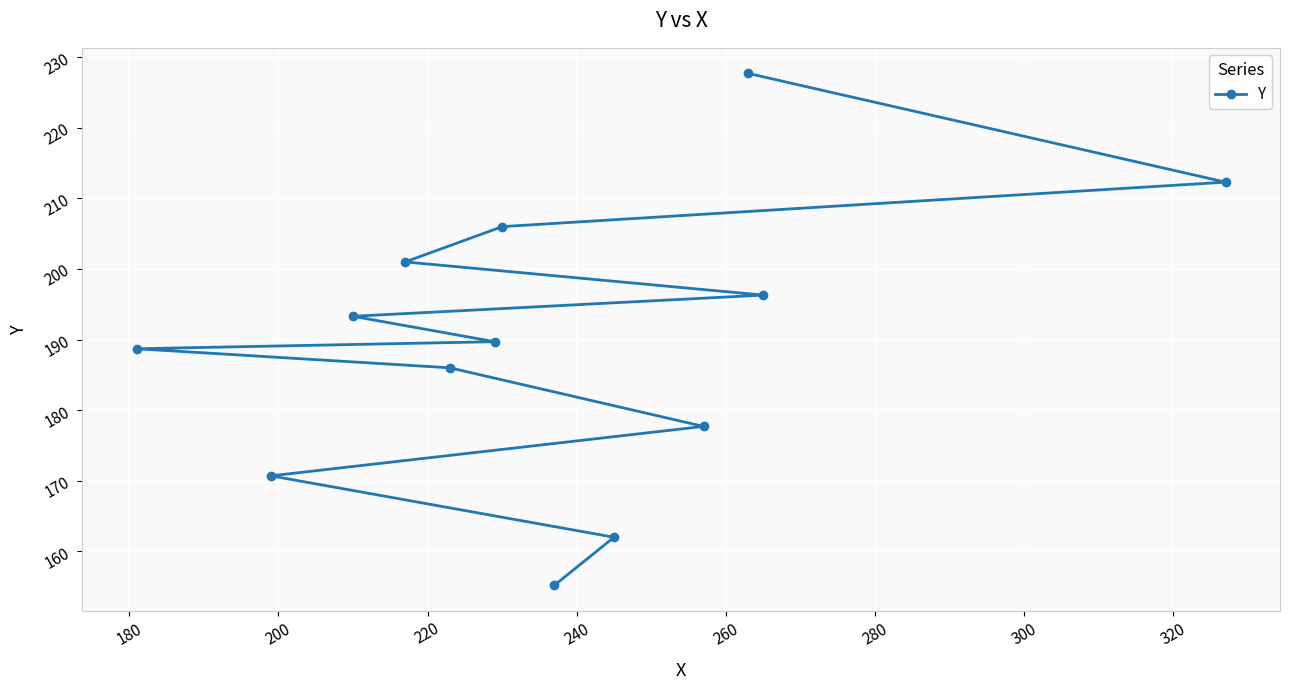

Reading left to right, transcribe all the data shown in this chart.

188.7	170.7	193.3	201.0	186.0	189.7	206.0	155.2	162.0	177.7	227.7	196.3	212.3